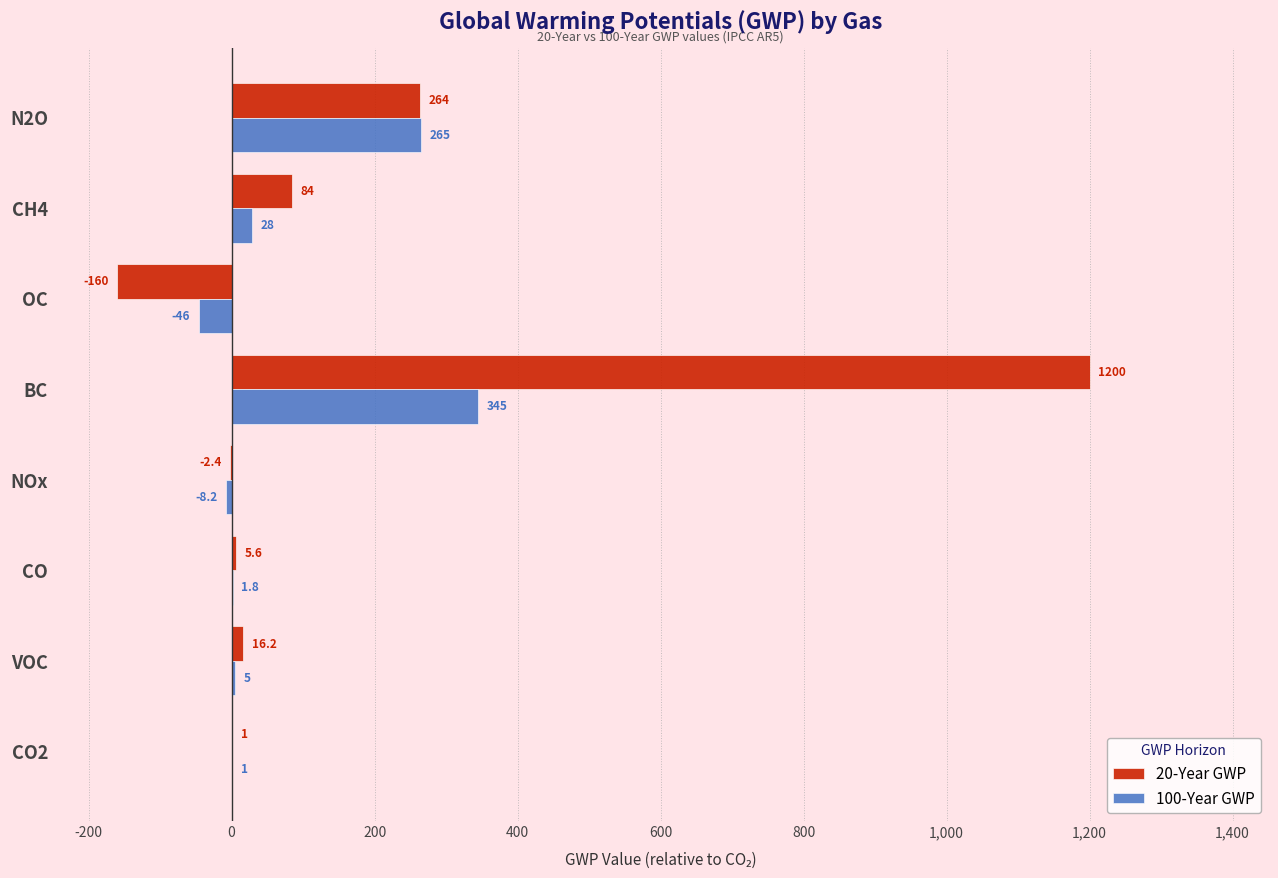

Between VOC and CO, which series saw the biggest shift?

20-Year GWP